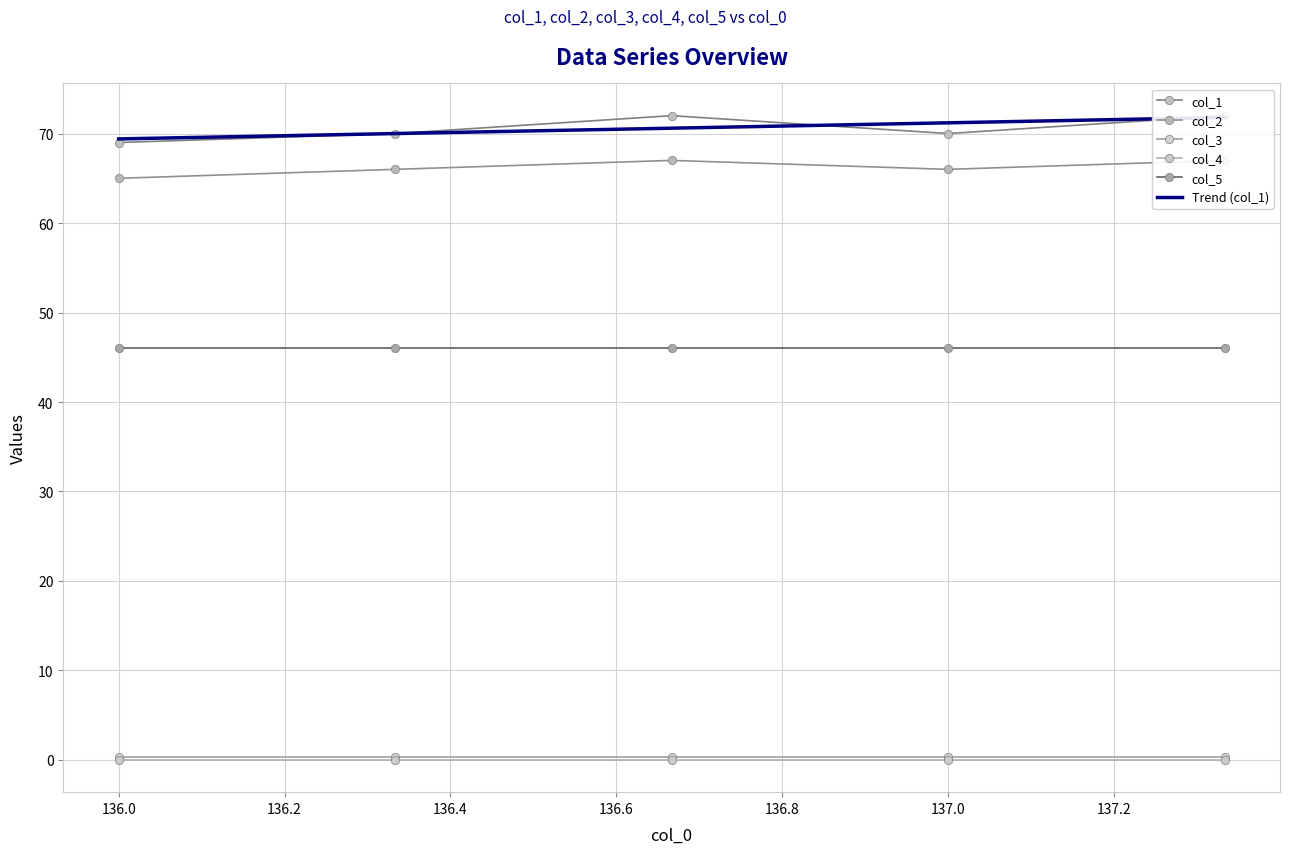

What is the sum of the col_5 values at 136.6 and 136.4?

92.0